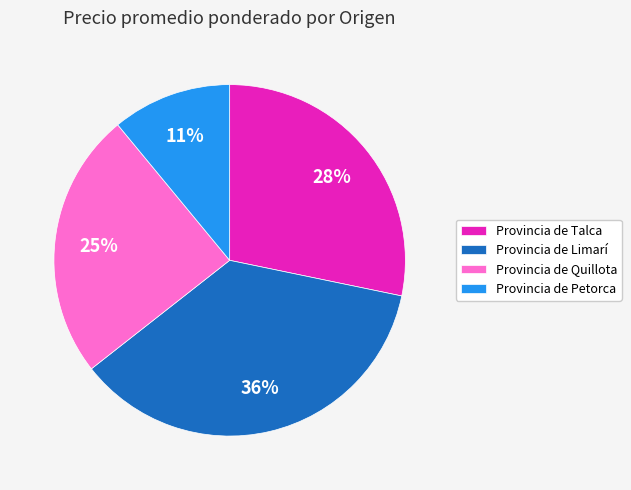

Count the number of slices in the pie.

4